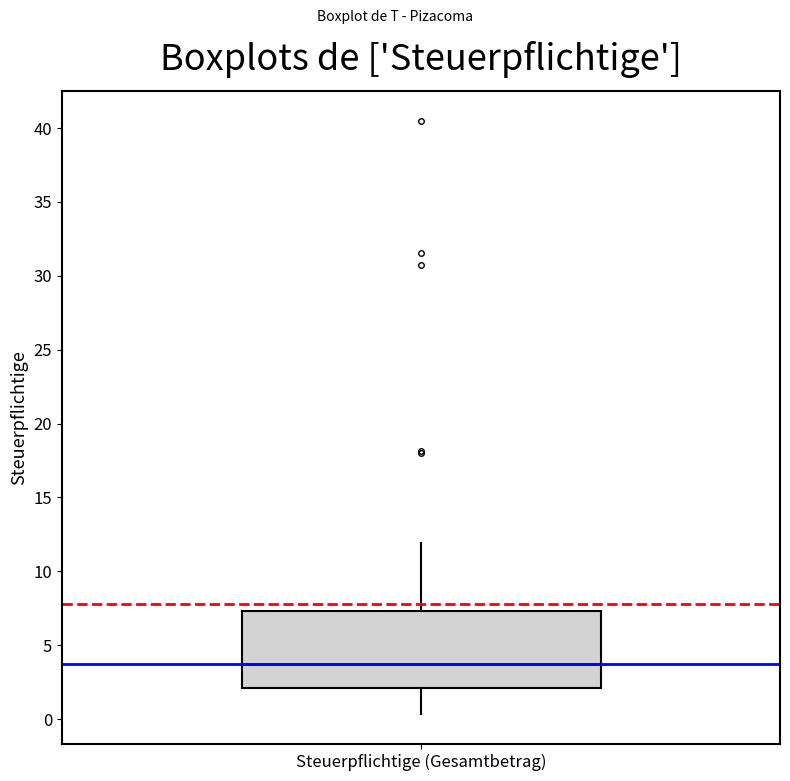

Read this box plot against the y-axis: the position of the median line, the range covered by the box, and the ends of both whiskers. The values are not printed on the chart, so give them approximately, as read against the axis.

median 3.5, box 2.0 to 7.5, whiskers 0.5 to 12.0